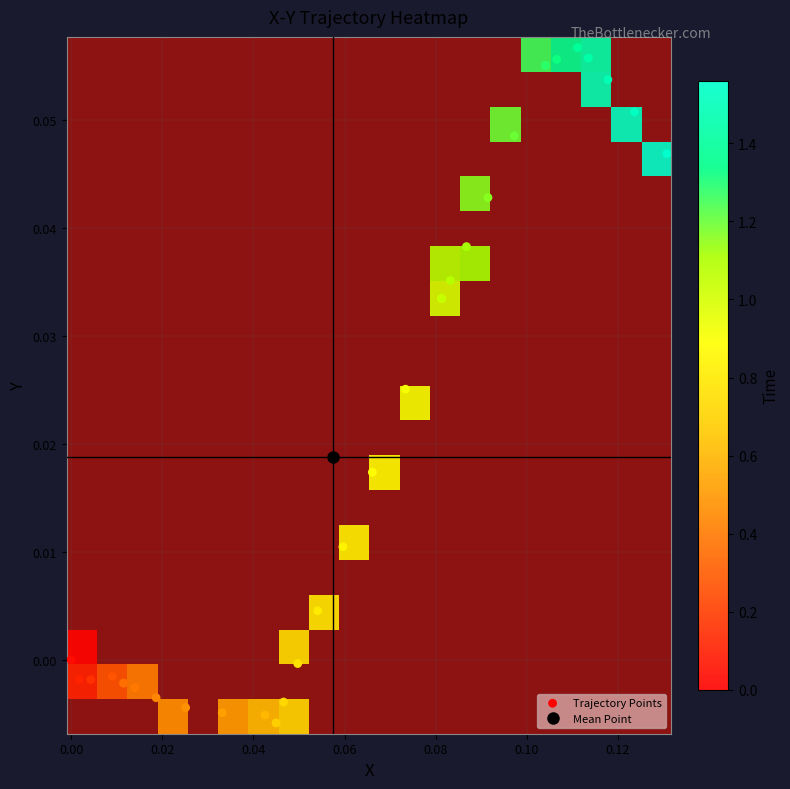

What is the difference between the maximum and minimum values?

0.1